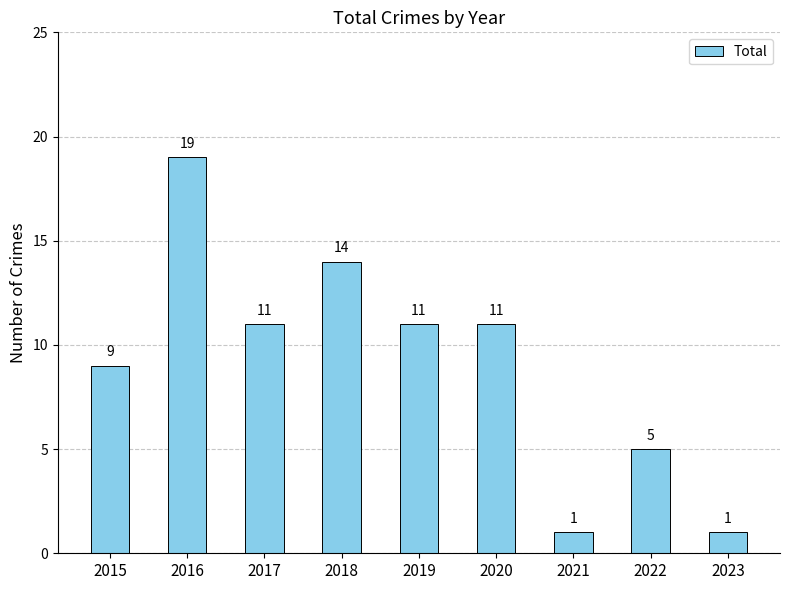

True or false: the data shows 11 at 2017.

True